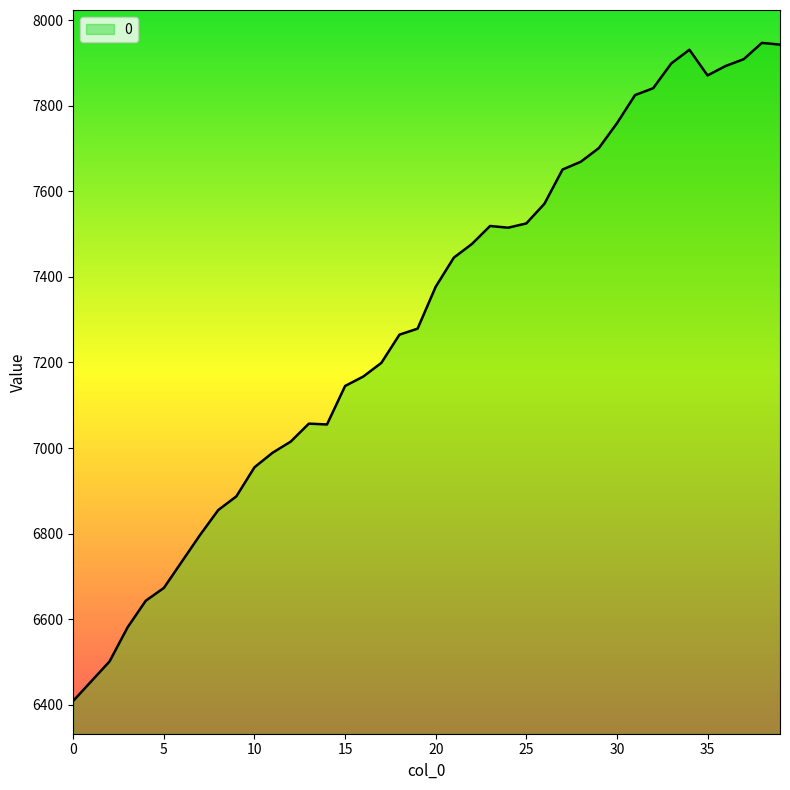

What is the difference between the maximum and minimum values?

1538